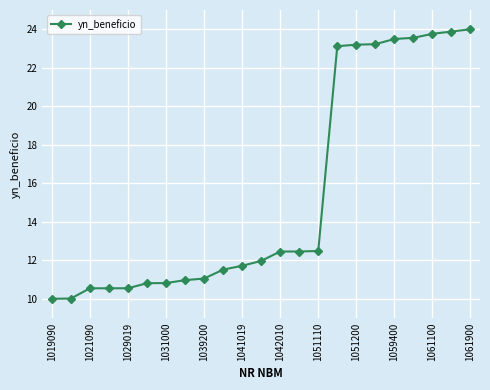

What is the value of the 9th point from the left?

11.1